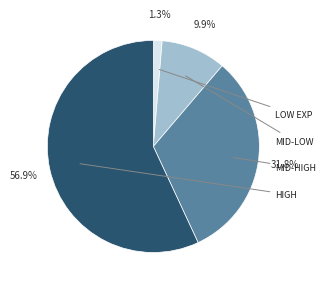

Does any single category account for the majority?

Yes